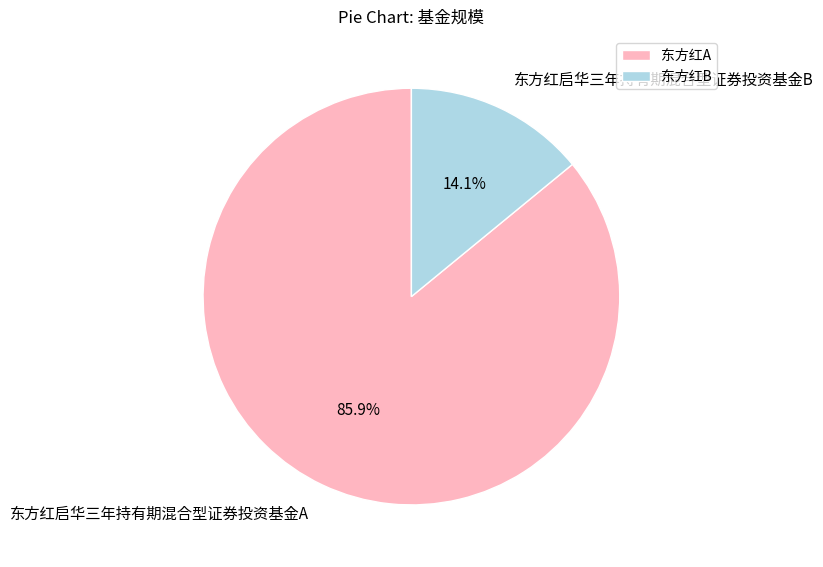

To the nearest percent, what is the difference between the 东方红启华三年持有期混合型证券投资基金A and 东方红启华三年持有期混合型证券投资基金B slice percentages?

72%